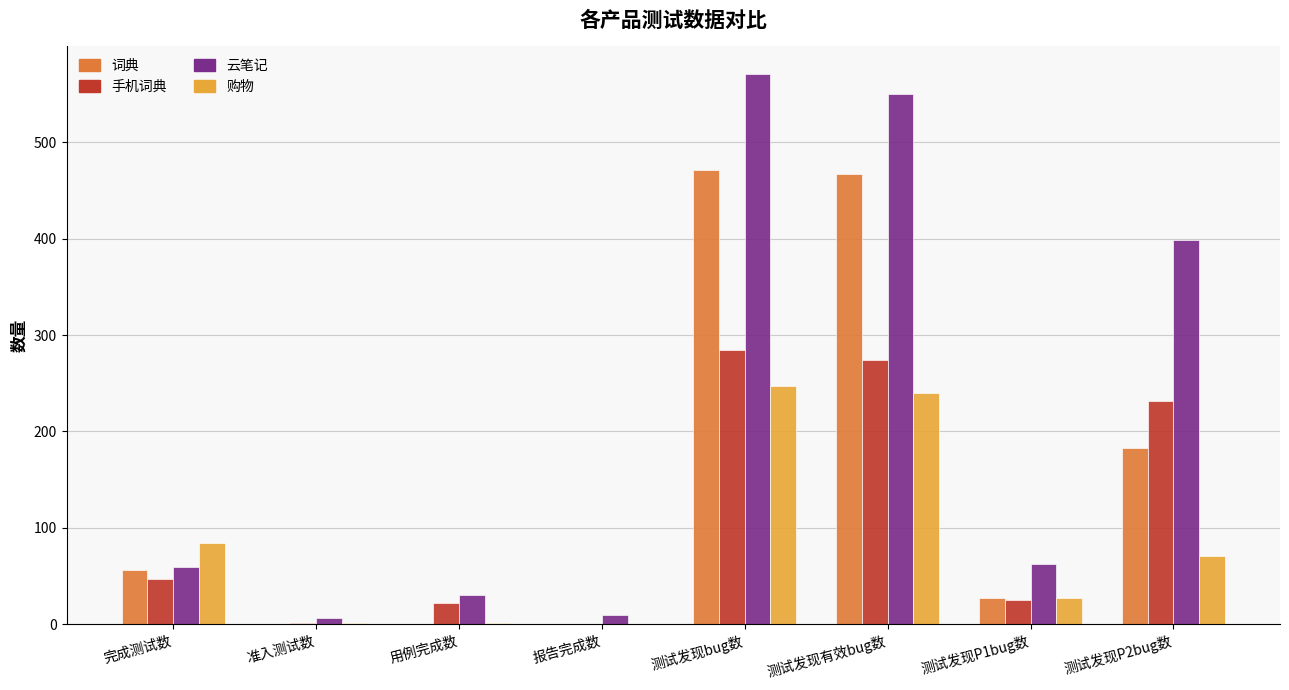

Which series has the largest total across all categories?

云笔记